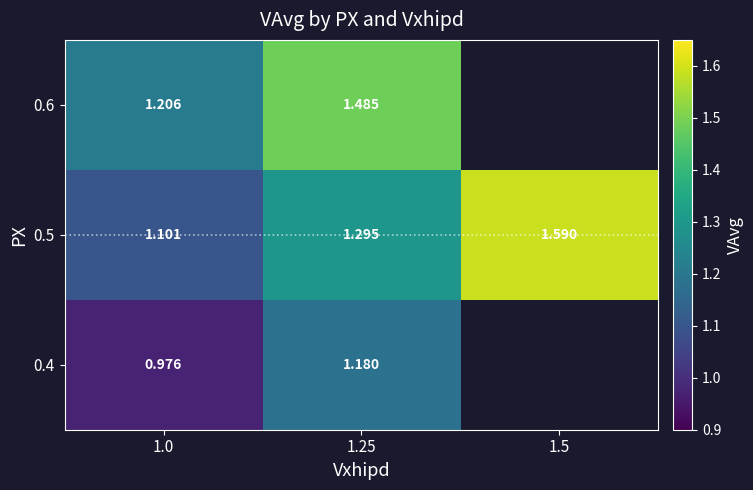

What is the difference between the maximum and minimum values in the 0.4 series?

0.2